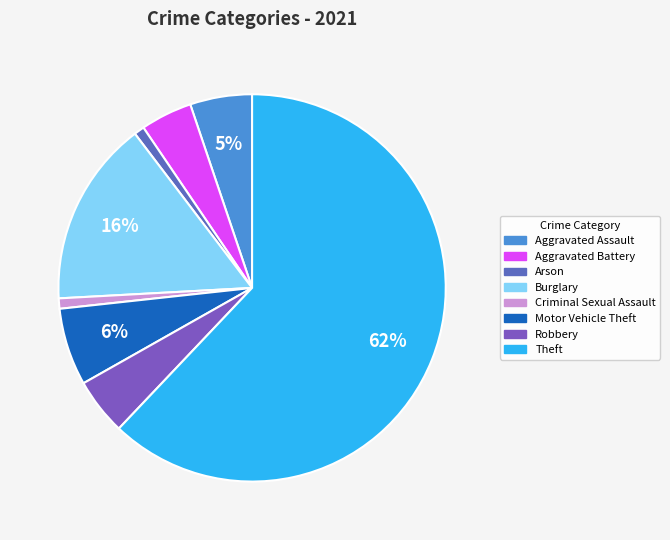

Which has a higher value, Aggravated Battery or Motor Vehicle Theft?

Motor Vehicle Theft